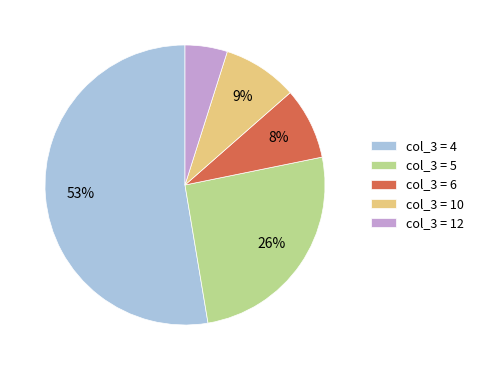

Between col_3 = 5 and col_3 = 6, which is larger?

col_3 = 5